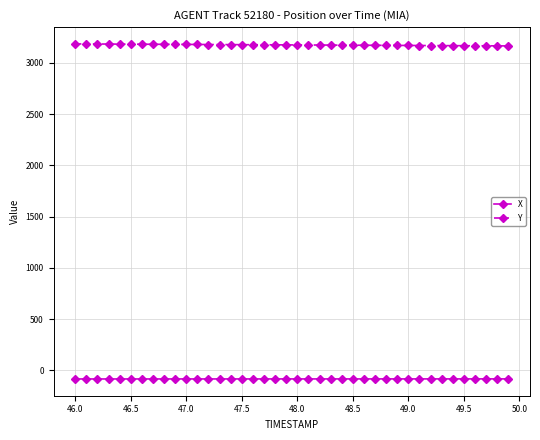

True or false: Y and X intersect in this chart.

False